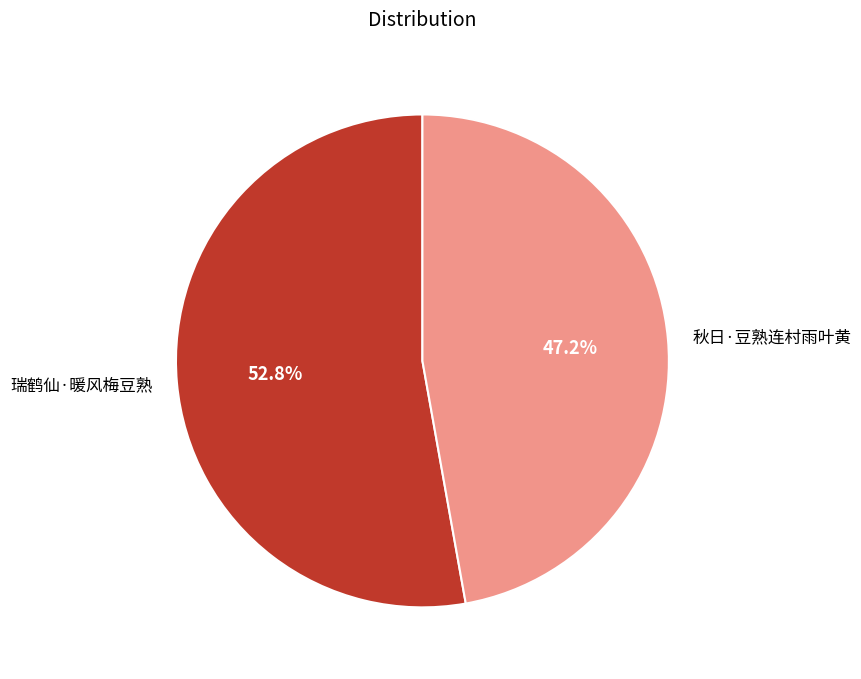

What is the ratio of the value at 秋日·豆熟连村雨叶黄 to the value at 瑞鹤仙·暖风梅豆熟?

0.9